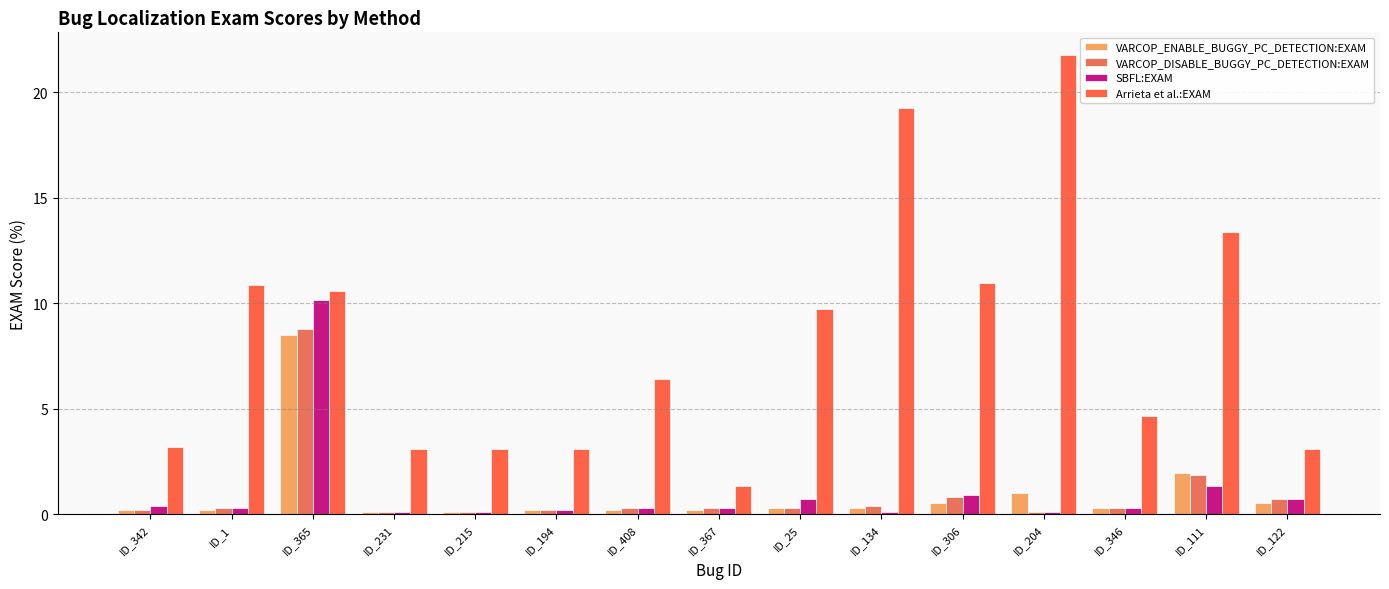

What is the value of the Arrieta et al.:EXAM bar at the 7th from the left?

6.4